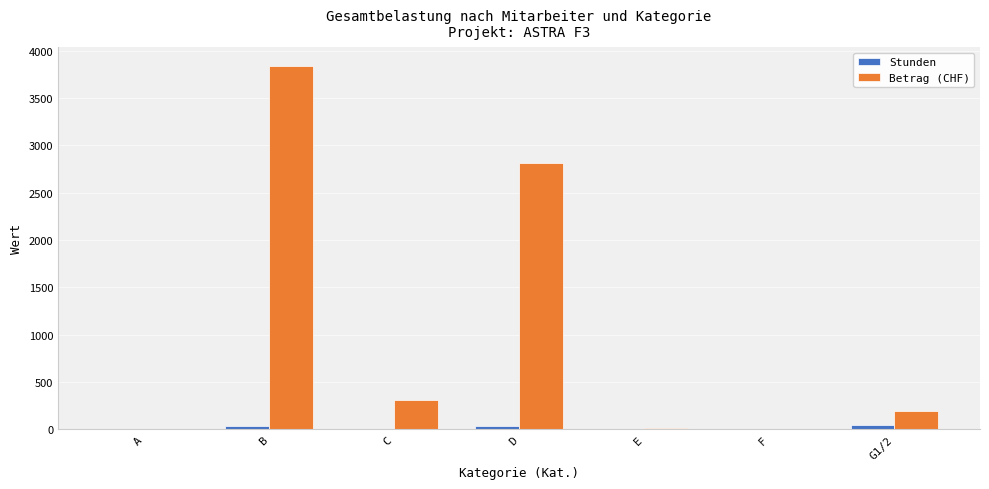

Between B and D, which series saw the biggest shift?

Betrag (CHF)